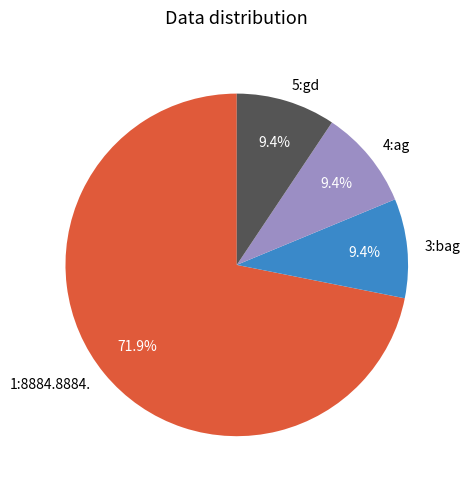

Which category has the biggest portion of the pie?

1:8884.8884.